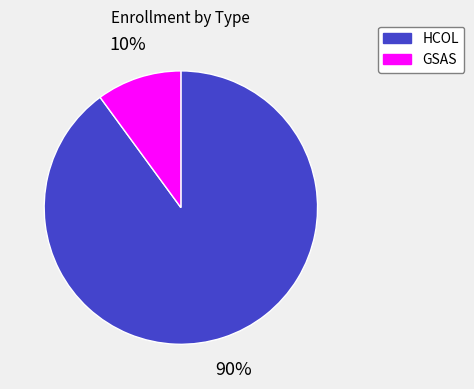

What is the smallest slice in the pie chart?

GSAS